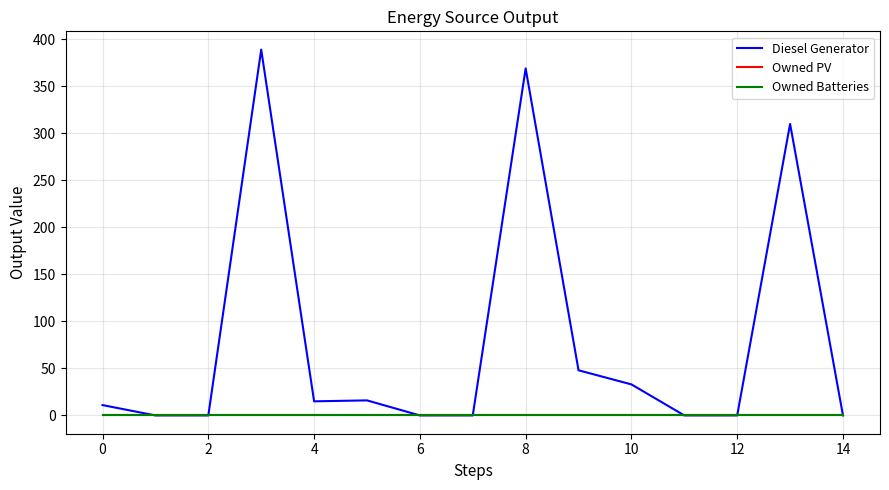

Does the chart have visible grid lines?

Yes